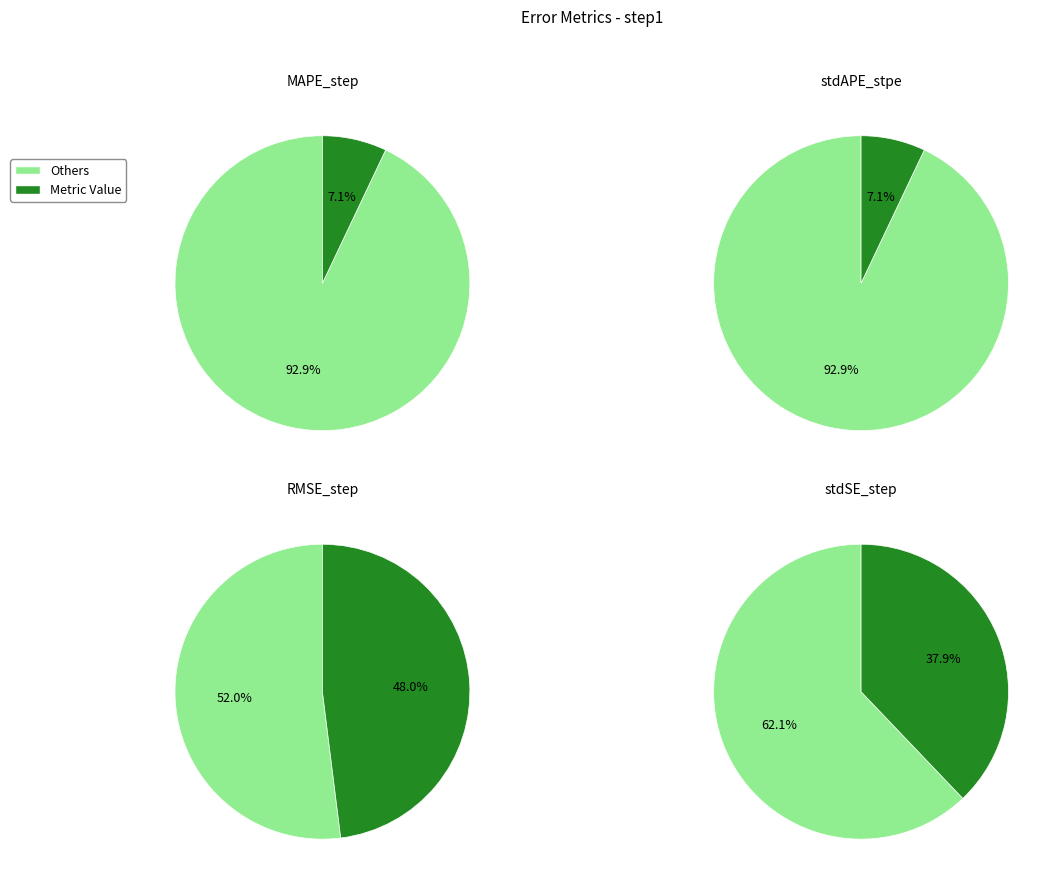

The stdAPE_stpe slice represents 1% of the pie. True or false?

False